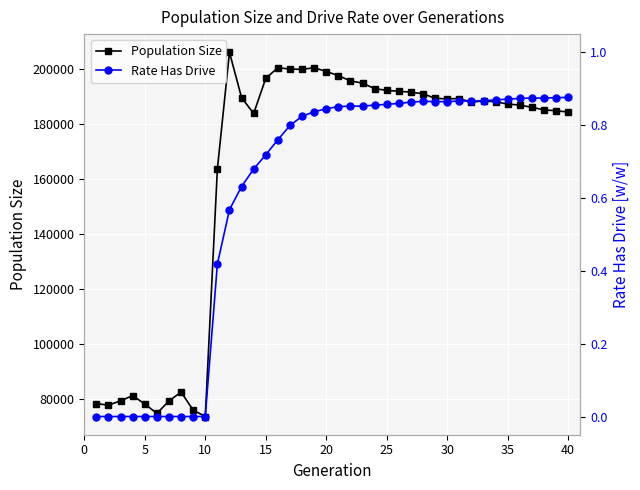

What is the average value of the Rate Has Drive series?

0.6